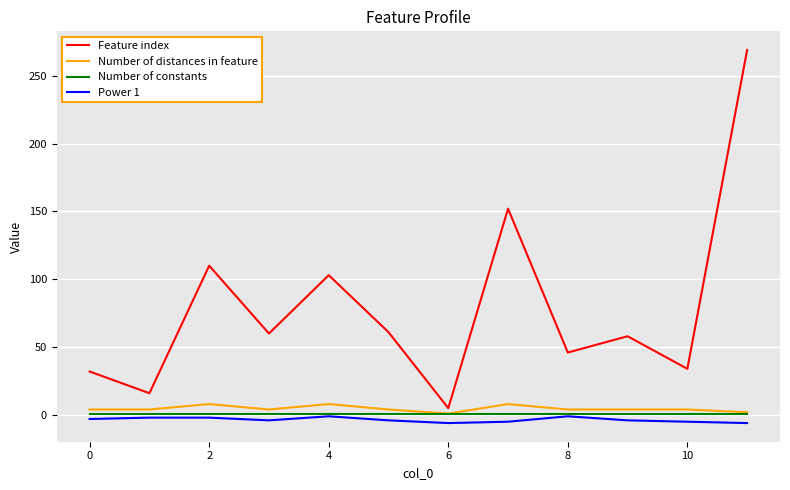

What is the highest value of the Feature index series?

269